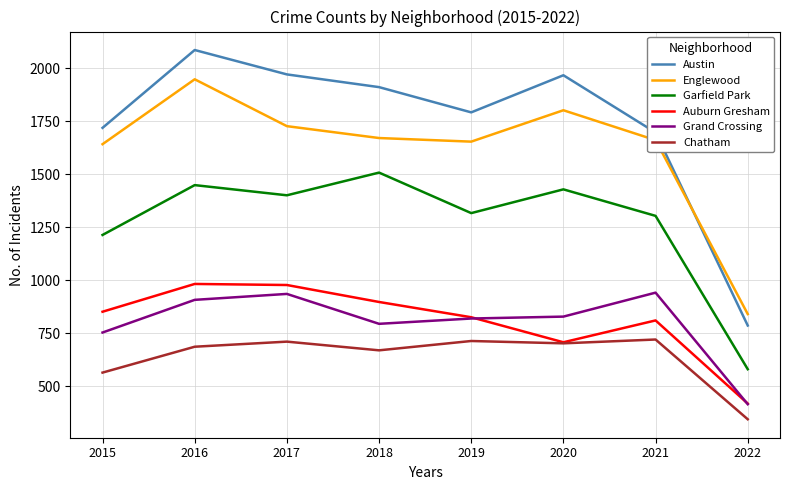

True or false: Auburn Gresham and Englewood cross at least once.

False